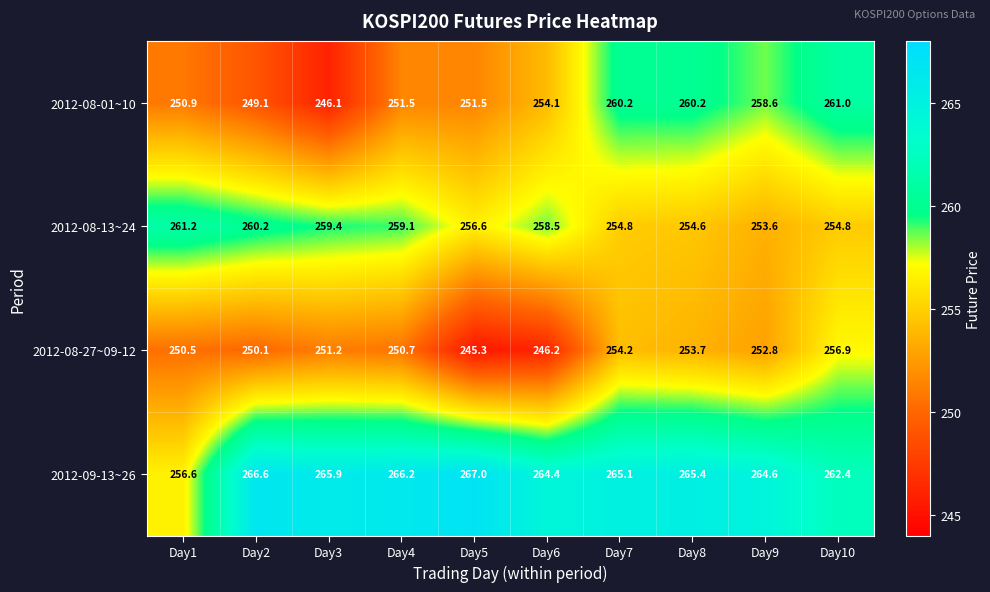

Which category has the highest value across all series?

Day5